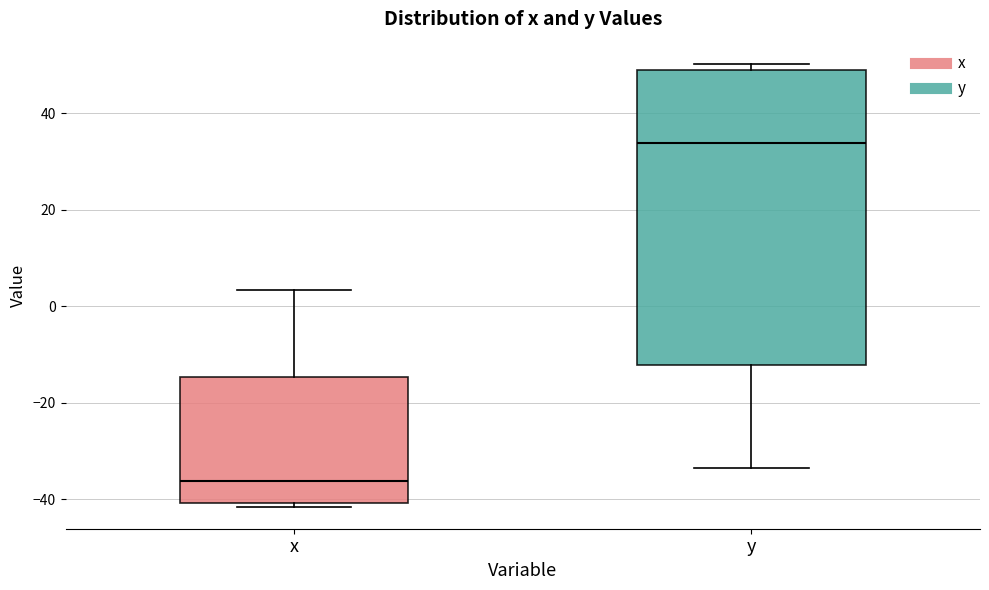

Reading left to right, transcribe this box plot: for each box, give where its median line is, the range the box spans, and where its two whiskers end, as read against the y-axis. The values are not printed on the chart, so give them approximately, as read against the axis.

x: median -36, box -40 to -14, whiskers -42 to 4
y: median 34, box -12 to 50, whiskers -34 to 50 (just above the box's upper edge)